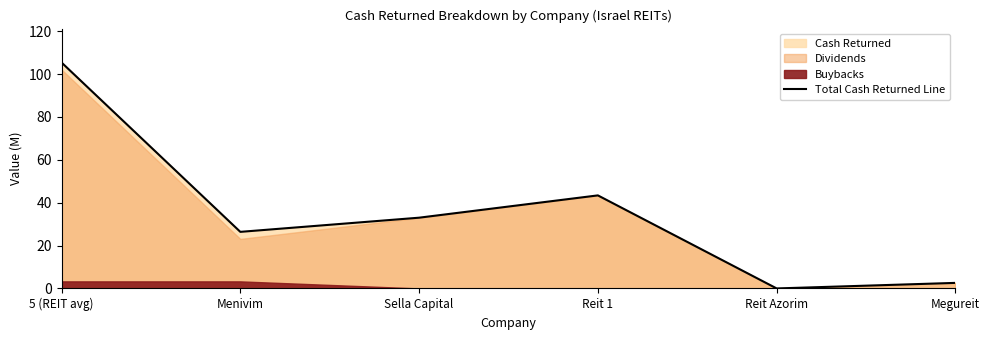

What is the label of the 6th point from the right?

5 (REIT avg)